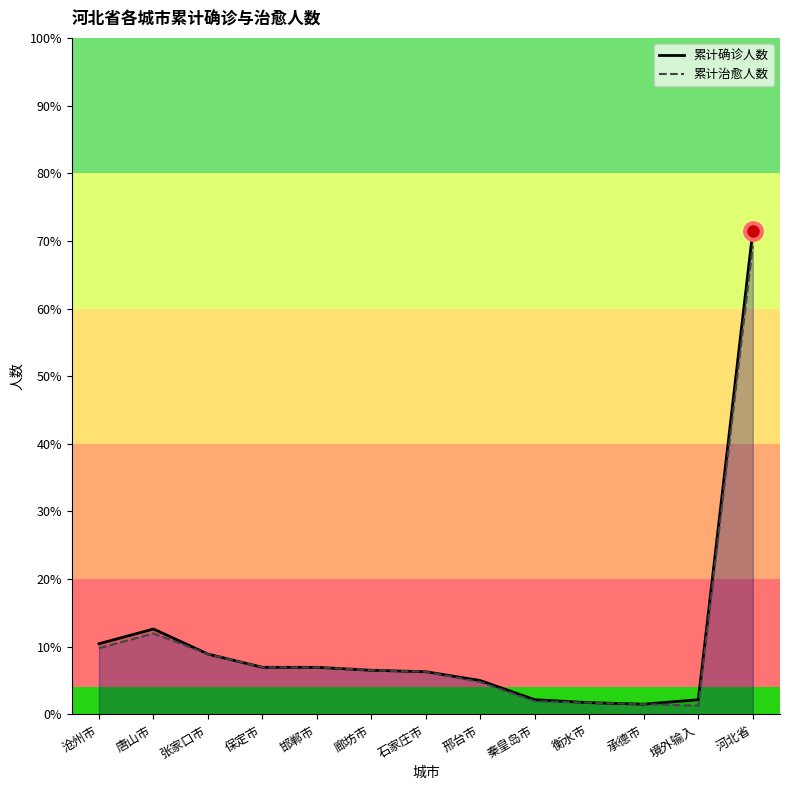

True or false: 累计治愈人数 and 累计确诊人数 intersect in this chart.

False